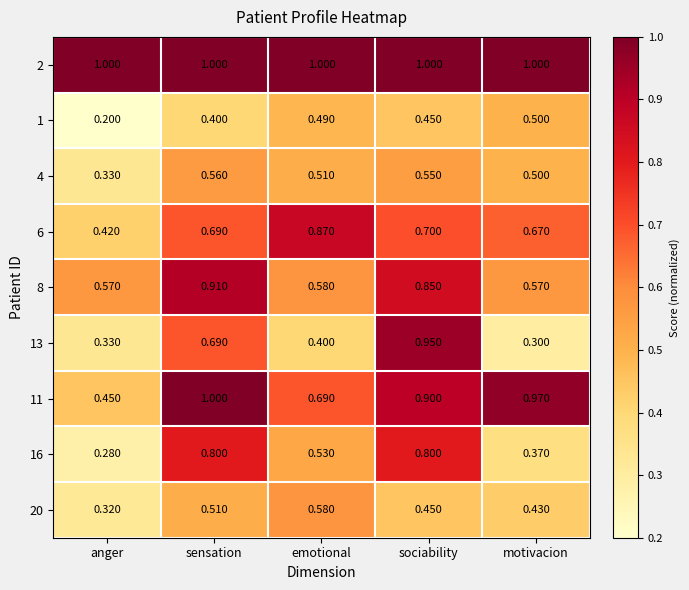

Rank the categories by 4 value from highest to lowest.

sensation, sociability, emotional, motivacion, anger